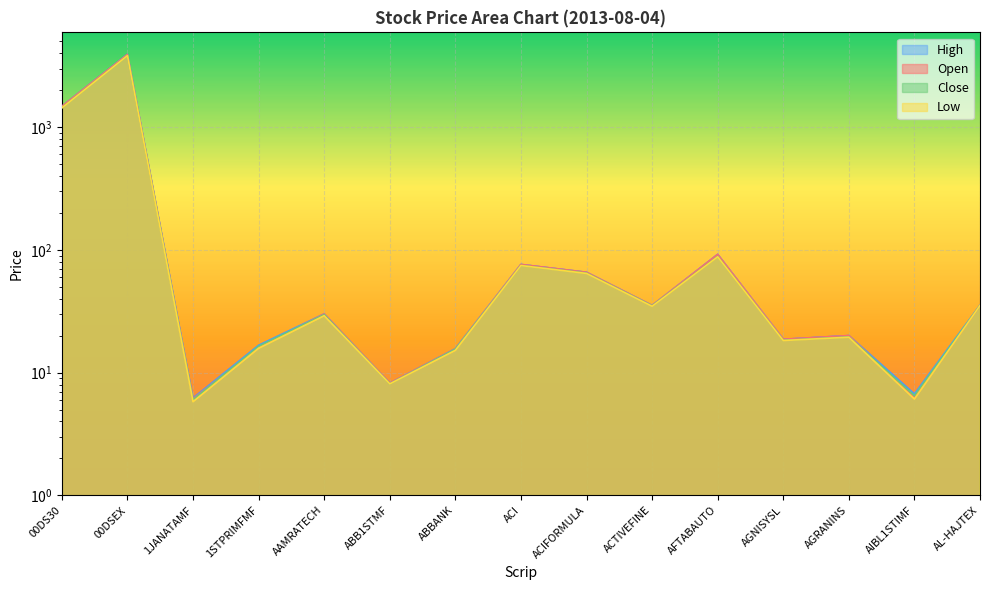

Reading left to right, what are all the values shown in this chart?

Open: 00DS30=1477.1	00DSEX=3911.8	1JANATAMF=6.1	1STPRIMFMF=16.0	AAMRATECH=30.1	ABB1STMF=8.2	ABBANK=15.6	ACI=76.1	ACIFORMULA=65.7	ACTIVEFINE=35.3	AFTABAUTO=91.8	AGNISYSL=18.7	AGRANINS=20.0	AIBL1STIMF=6.2	AL-HAJTEX=35.3
Low: 00DS30=1433.5	00DSEX=3823.7	1JANATAMF=5.8	1STPRIMFMF=15.8	AAMRATECH=29.1	ABB1STMF=8.1	ABBANK=15.2	ACI=74.6	ACIFORMULA=64.3	ACTIVEFINE=34.7	AFTABAUTO=87.8	AGNISYSL=18.3	AGRANINS=19.4	AIBL1STIMF=6.1	AL-HAJTEX=35.2
Close: 00DS30=1440.9	00DSEX=3833.5	1JANATAMF=6.0	1STPRIMFMF=16.4	AAMRATECH=29.7	ABB1STMF=8.1	ABBANK=15.5	ACI=74.7	ACIFORMULA=64.7	ACTIVEFINE=35.0	AFTABAUTO=88.3	AGNISYSL=18.4	AGRANINS=19.5	AIBL1STIMF=6.5	AL-HAJTEX=35.3
High: 00DS30=1477.1	00DSEX=3911.8	1JANATAMF=6.2	1STPRIMFMF=16.7	AAMRATECH=30.1	ABB1STMF=8.2	ABBANK=15.7	ACI=76.1	ACIFORMULA=65.7	ACTIVEFINE=35.3	AFTABAUTO=92.0	AGNISYSL=18.7	AGRANINS=20.0	AIBL1STIMF=6.7	AL-HAJTEX=35.4